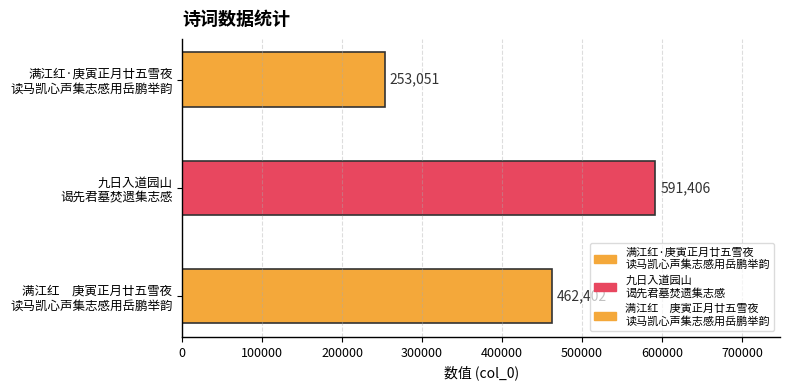

Is it true that the value at 九日入道园山谒先君墓焚遗集志感 is 591406?

True